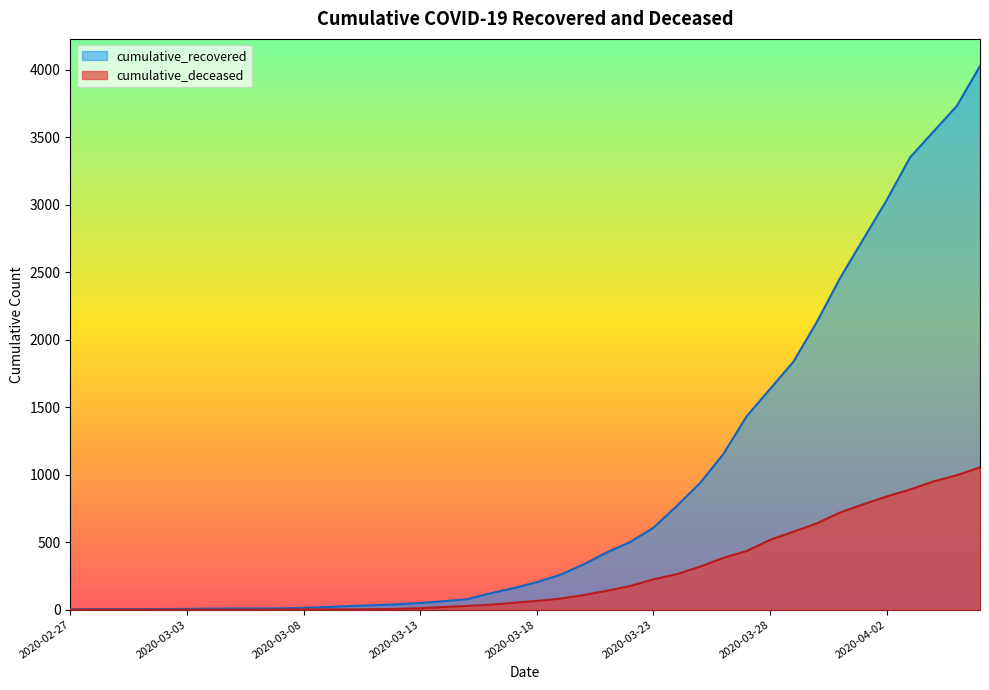

The cumulative_recovered series shows 607 at 2020-03-23. True or false?

True